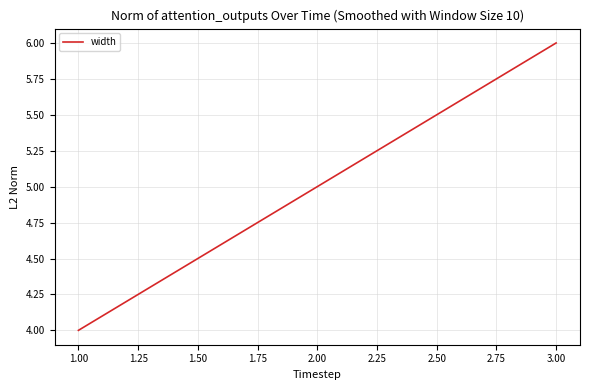

At which category does the chart reach its minimum across all series?

1.00